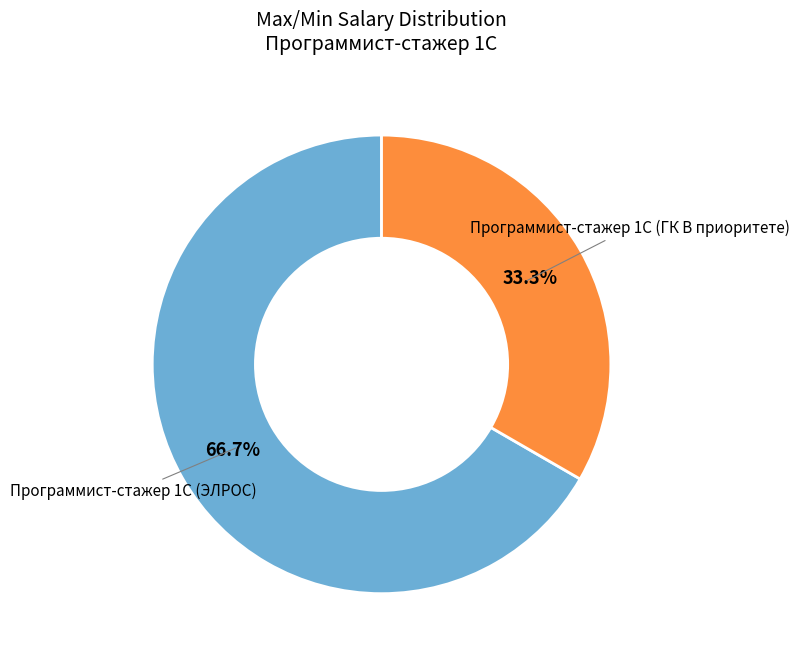

To the nearest percent, what is the average slice percentage?

50%